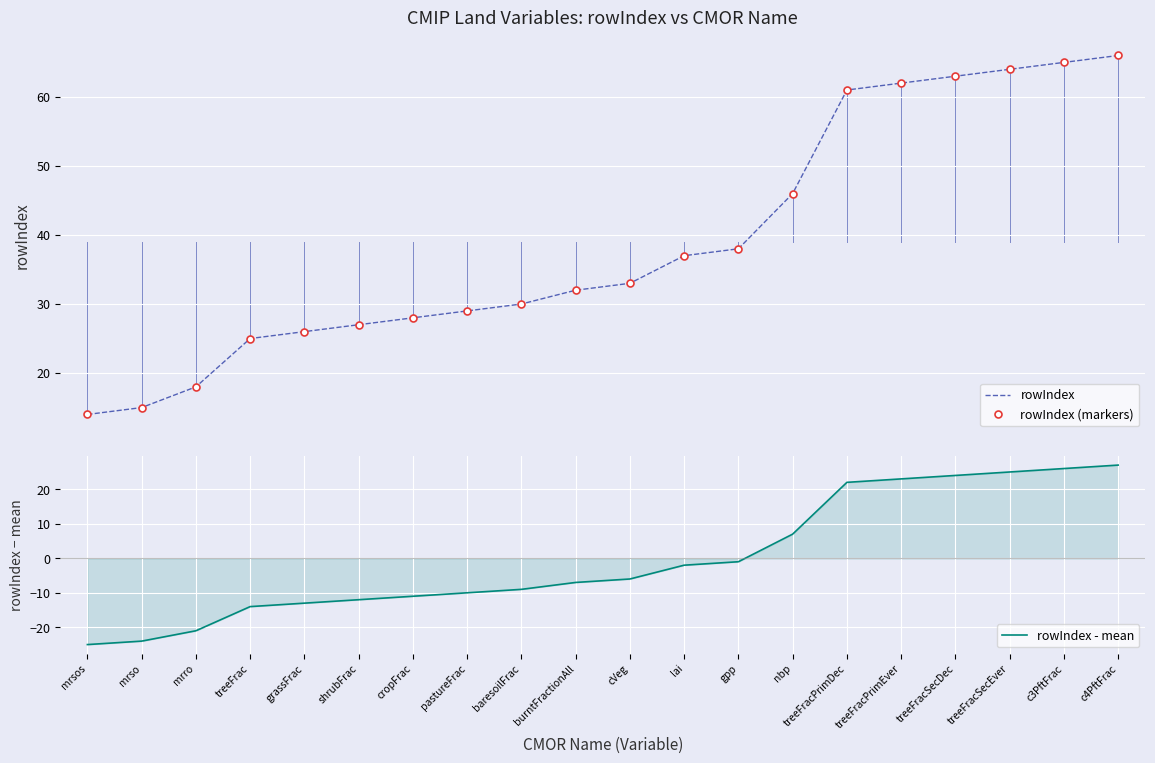

The rowIndex series shows 33.0 at cVeg. True or false?

True